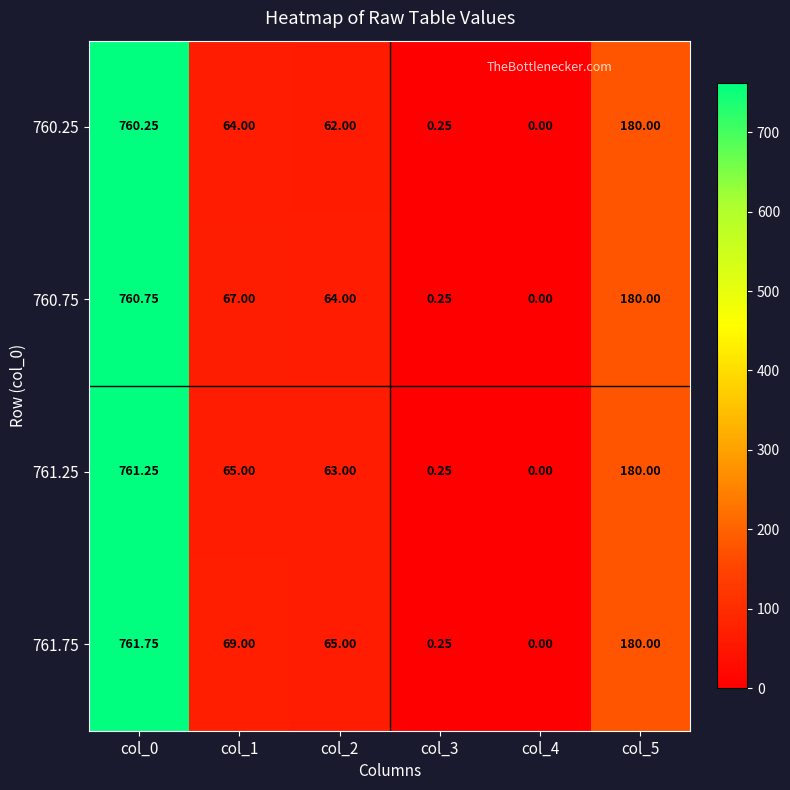

Is the value of 761.25 at col_4 greater than the value of 761.75 at col_1?

No